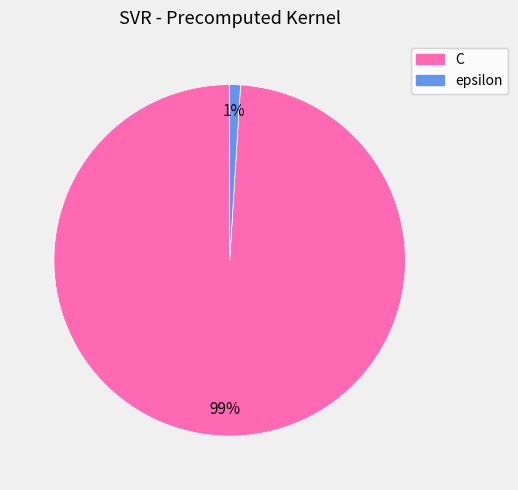

Which category has the biggest portion of the pie?

C